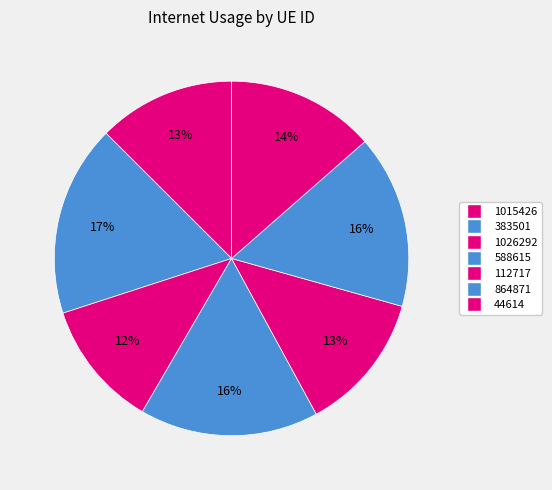

Count the number of slices in the pie.

7